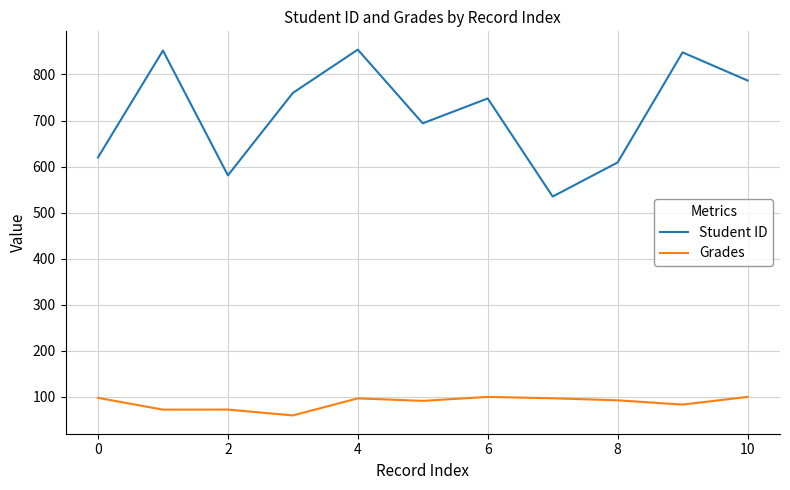

True or false: Student ID and Grades cross at least once.

False